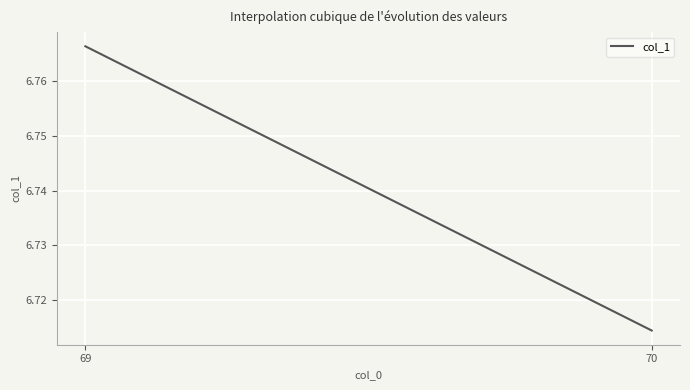

What is the value of the 1st point from the left?

6.8